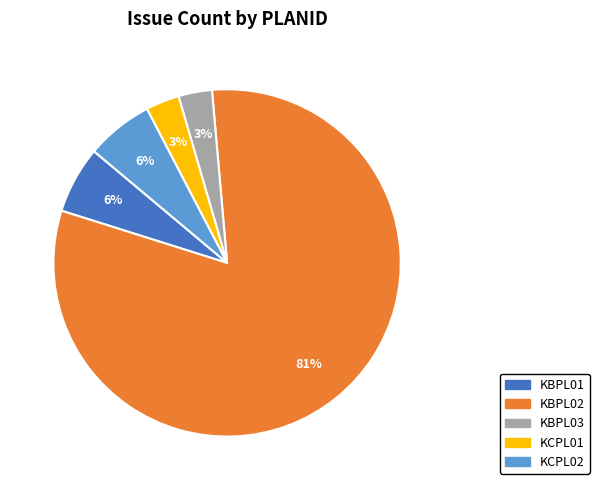

Which has a higher value, KCPL01 or KBPL02?

KBPL02